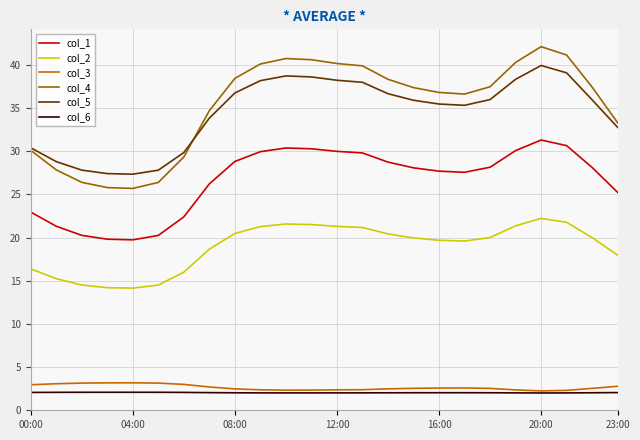

Which series has the largest range (max minus min)?

col_4